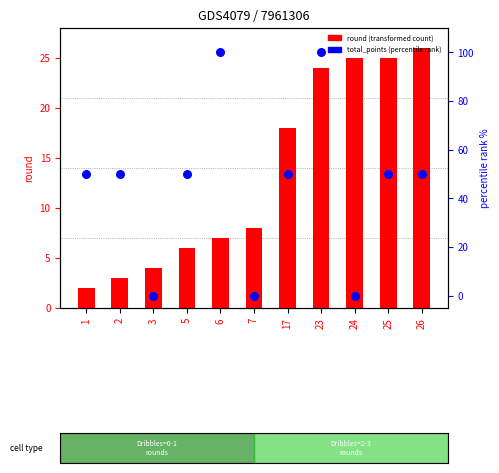

At how many categories does at least one series exceed 85?

2